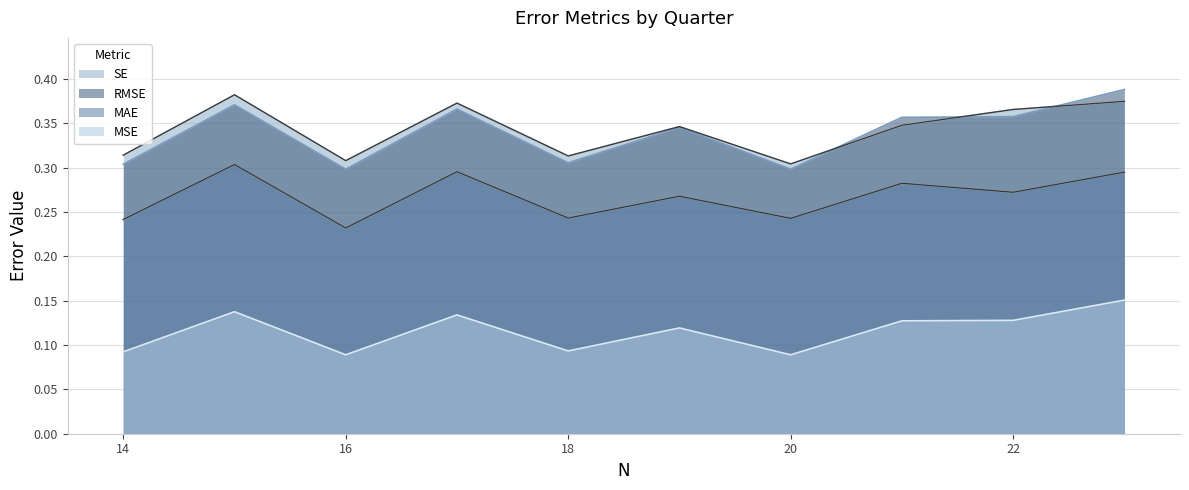

Is it true that MSE equals 0.1 at Q7?

False